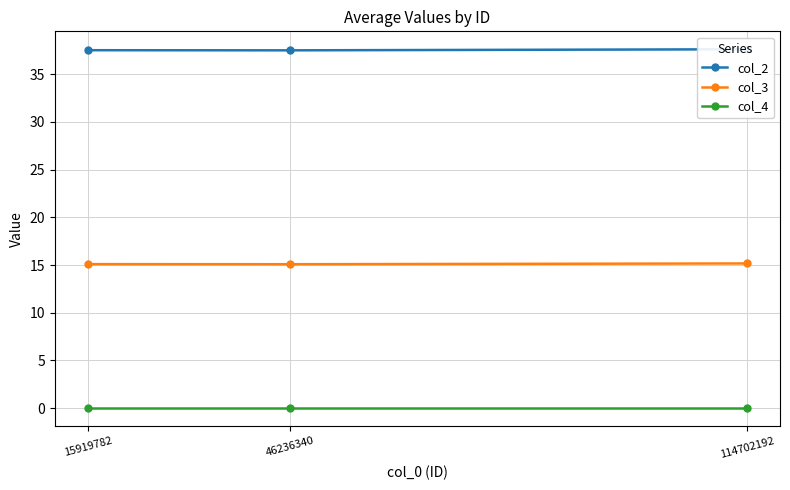

Between 46236340 and 15919782, which is larger?

15919782